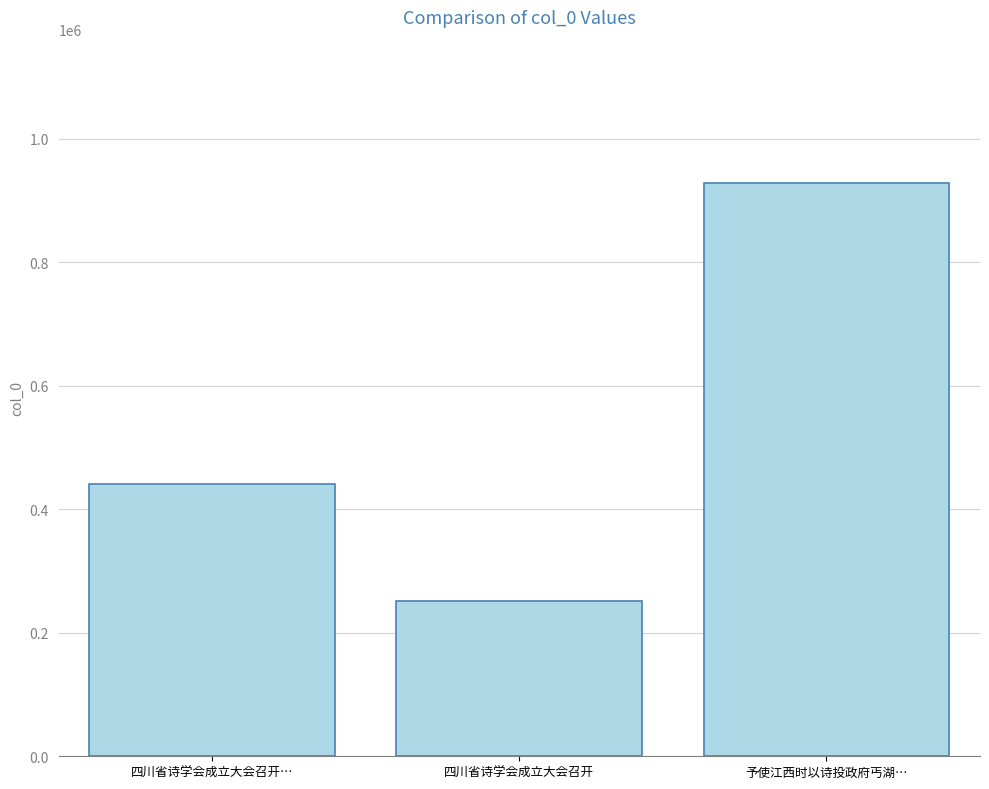

What is the value of the 2nd bar from the left?

251494